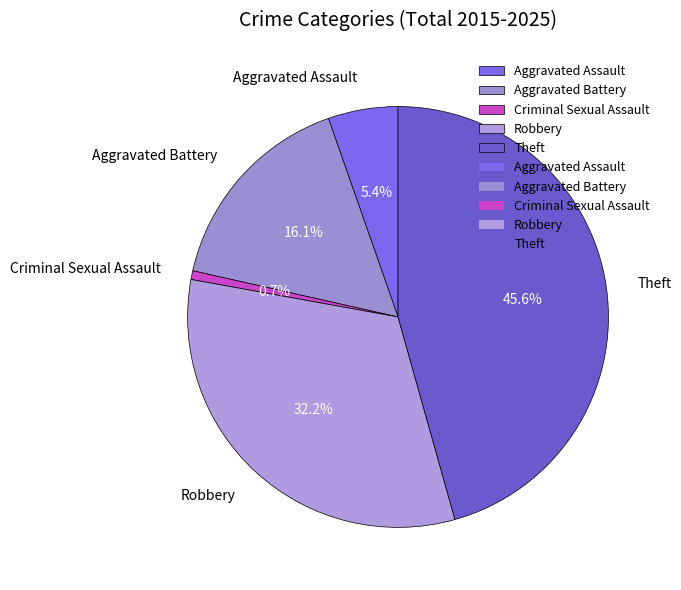

Is Theft the majority of the pie?

No